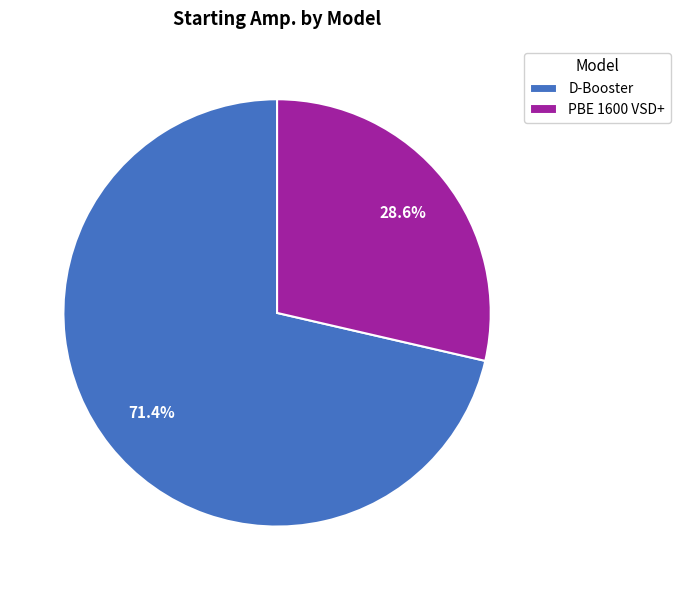

How many slices are in this pie chart?

2